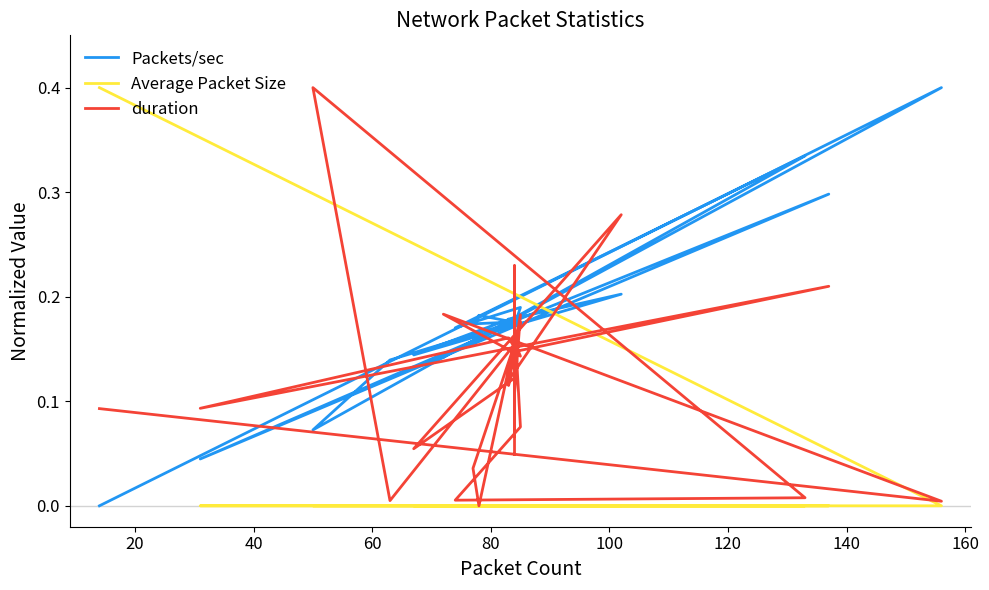

Count the number of categories in the chart.

40